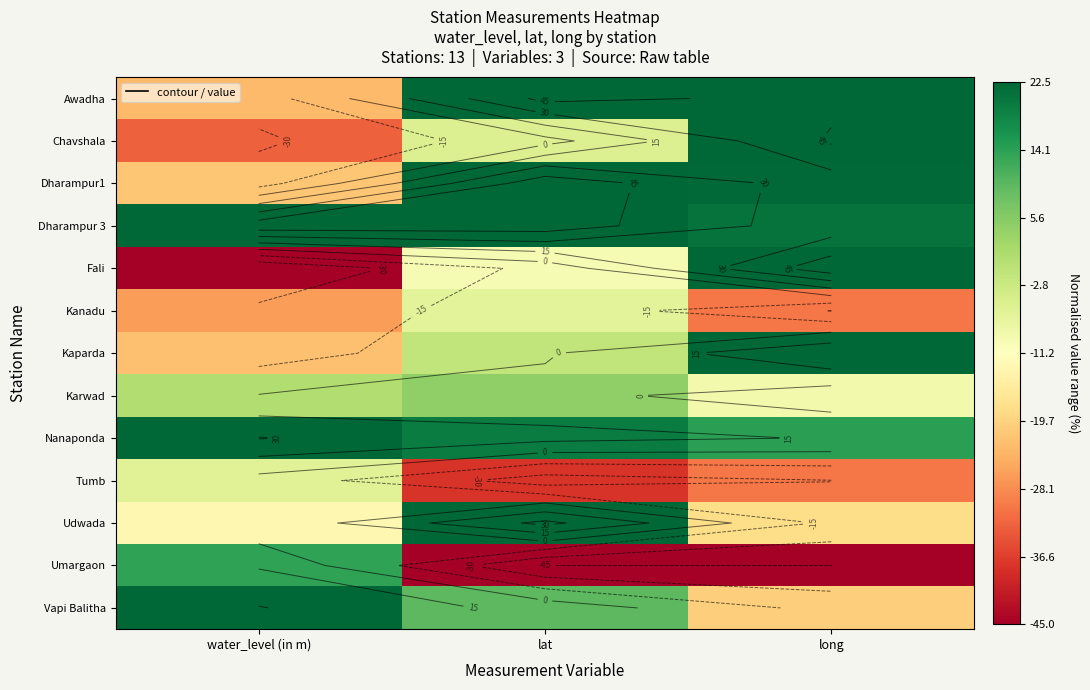

Is it true that Fali equals -45.0 at water_level (in m)?

True